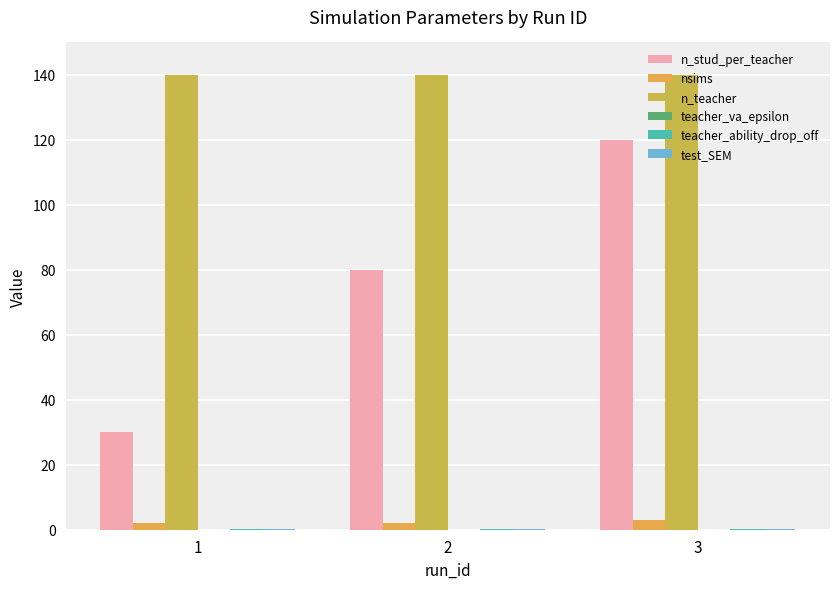

Which has a higher value, 1 or 2?

2